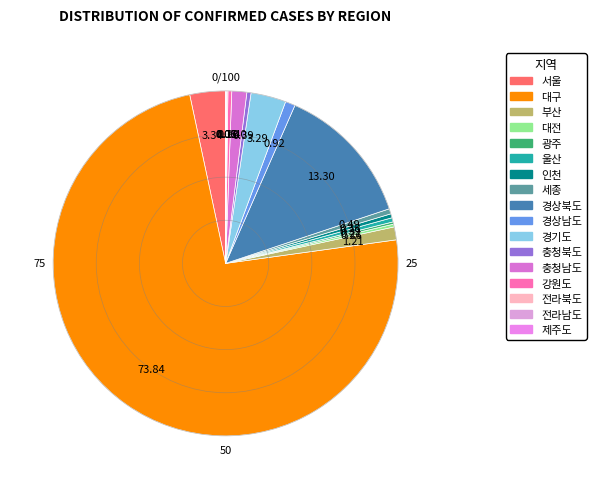

What percentage do 광주 and 대전 together represent?

0.5%